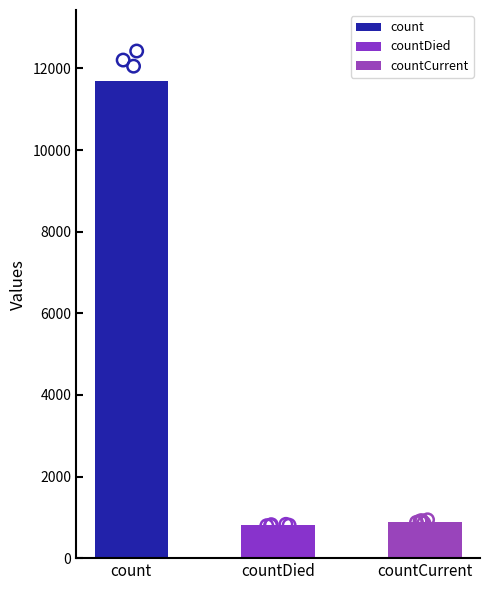

Approximately how many times larger is the value at countDied compared to count?

0.1